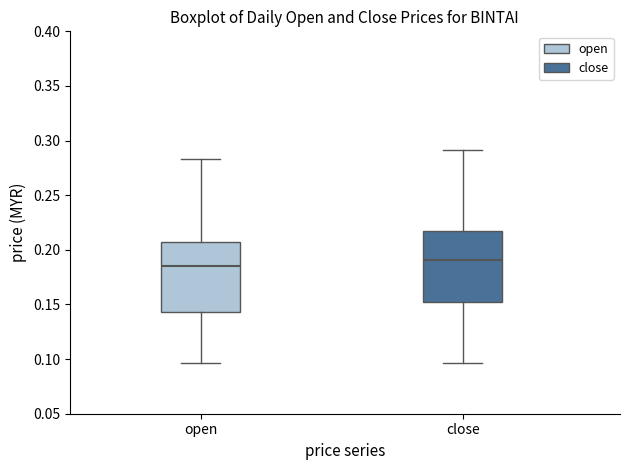

Where does the lower whisker of the box for open end on the y-axis? The values are not printed on the chart, so give them approximately, as read against the axis.

0.095